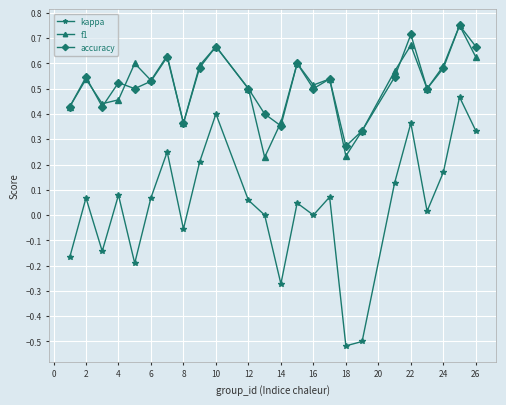

True or false: f1 has more than 2 interior local peaks.

True